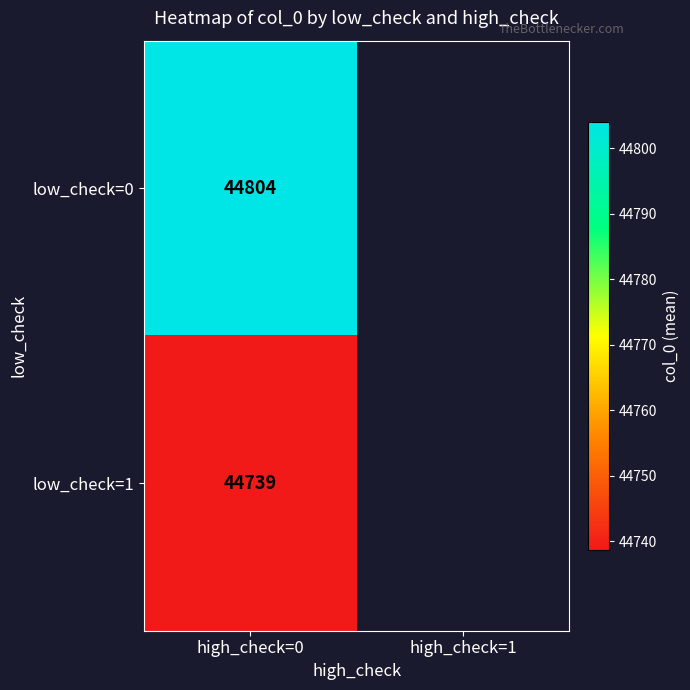

How many positive values does the low_check=1 series have?

1